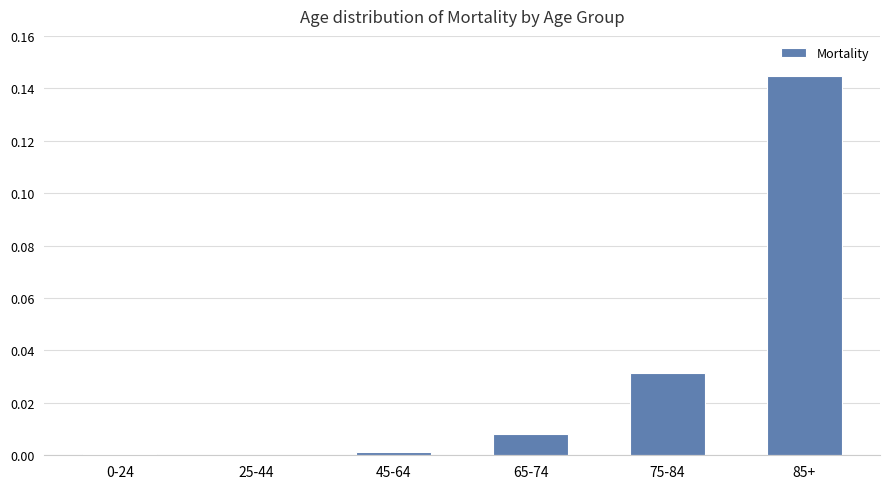

True or false: the data shows 0.0 at 65-74.

True